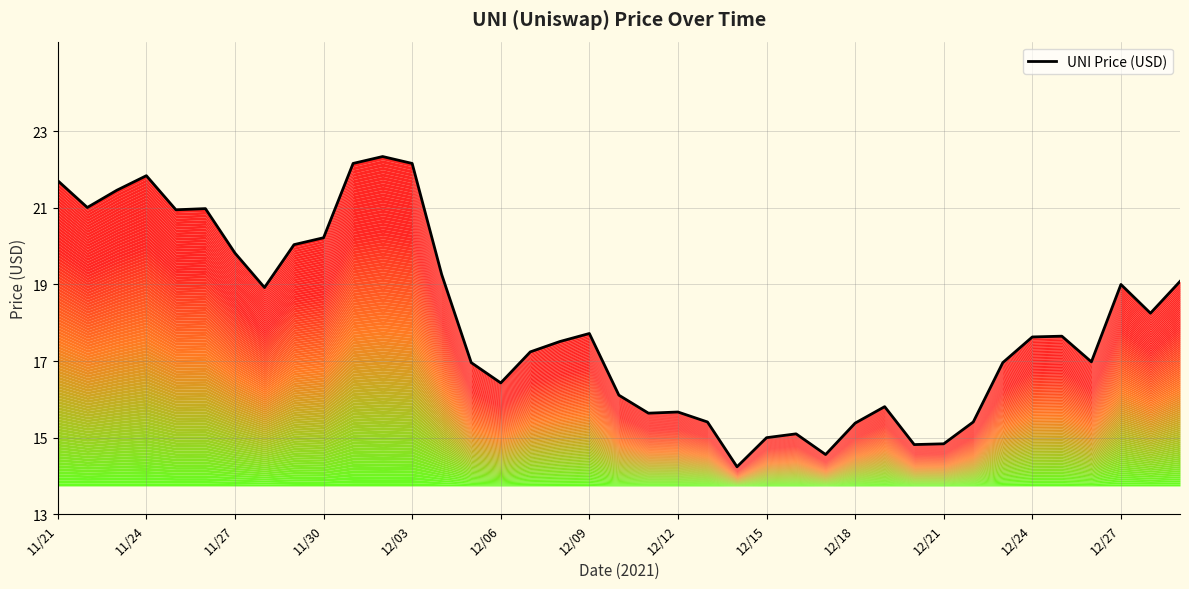

At which label is the value closest to 18?

12/28